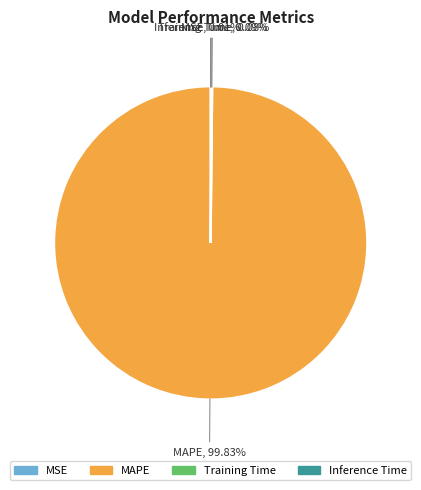

Which slice is the largest?

MAPE